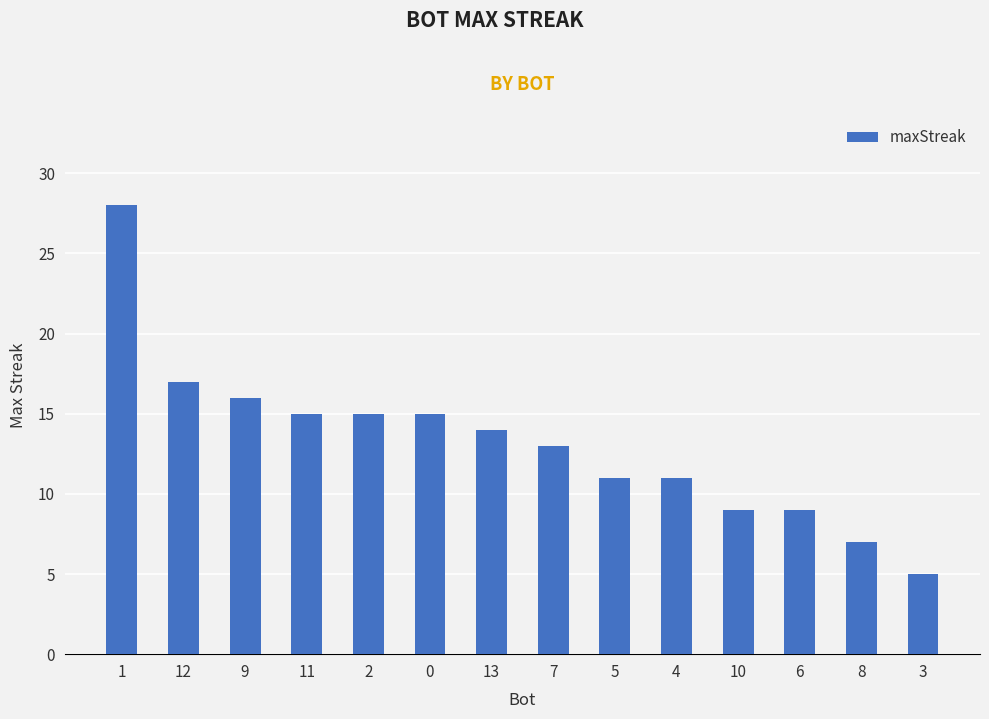

How many categories are shown in the chart?

14